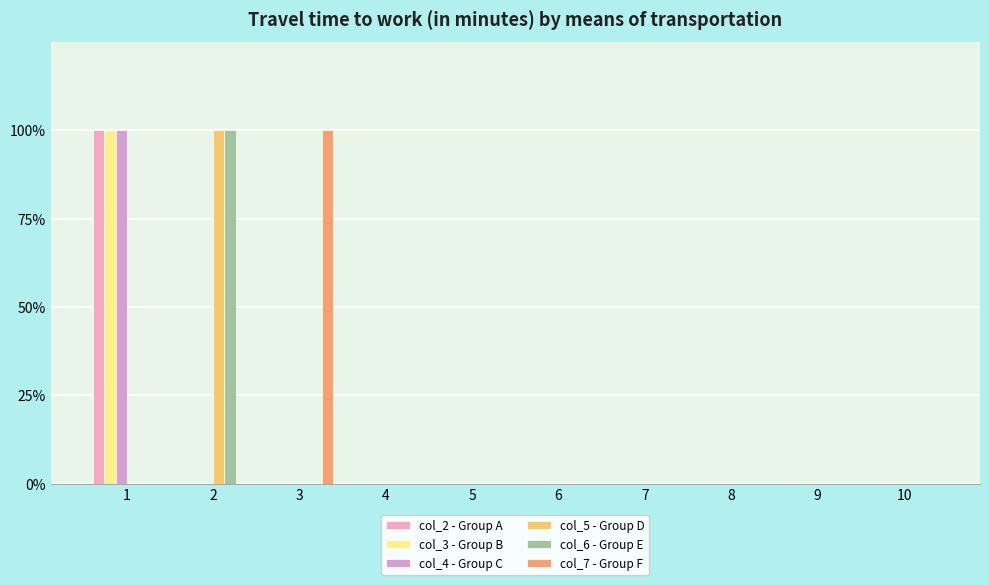

Rank the series at 8 from highest to lowest value.

col_2 - Group A, col_3 - Group B, col_4 - Group C, col_5 - Group D, col_6 - Group E, col_7 - Group F